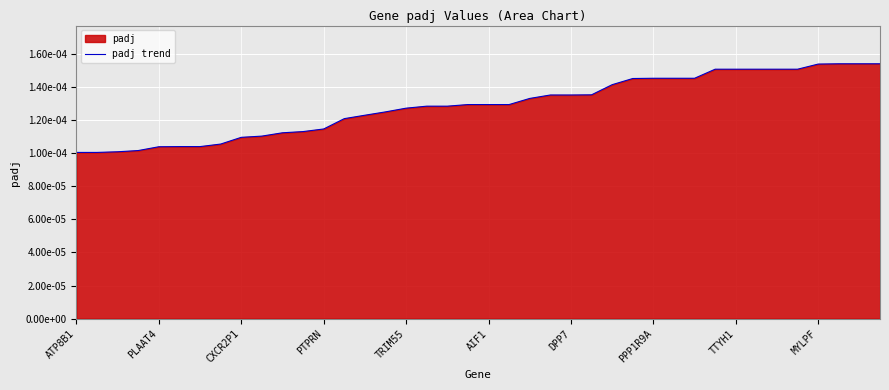

What is the label of the 15th point from the left?

14